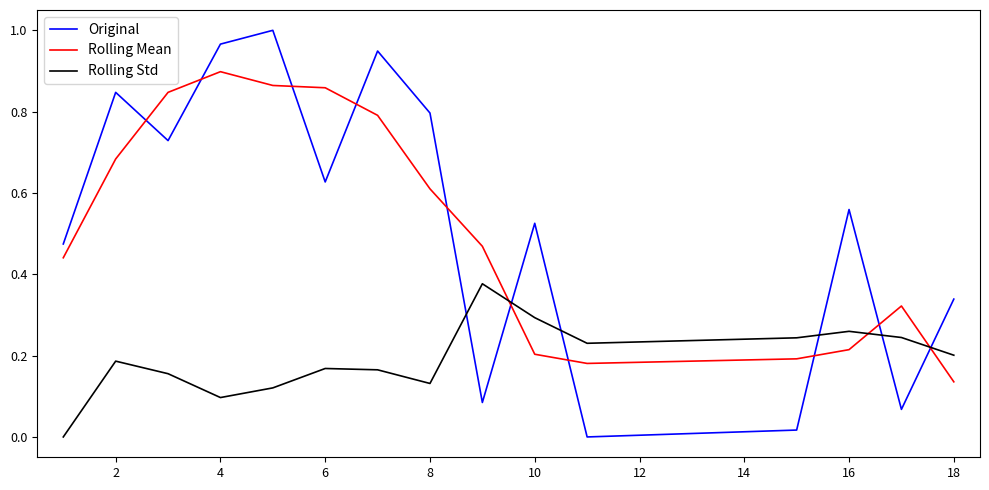

Which series ends up on top after the final intersection of Original and Rolling Mean?

Original